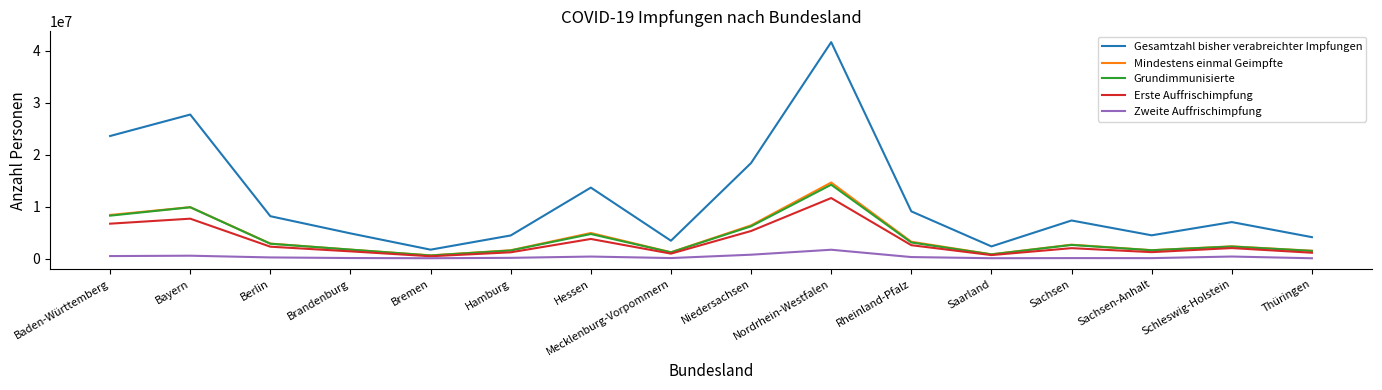

Read the Mindestens einmal Geimpfte value at Schleswig-Holstein, to the nearest 10.

2352900